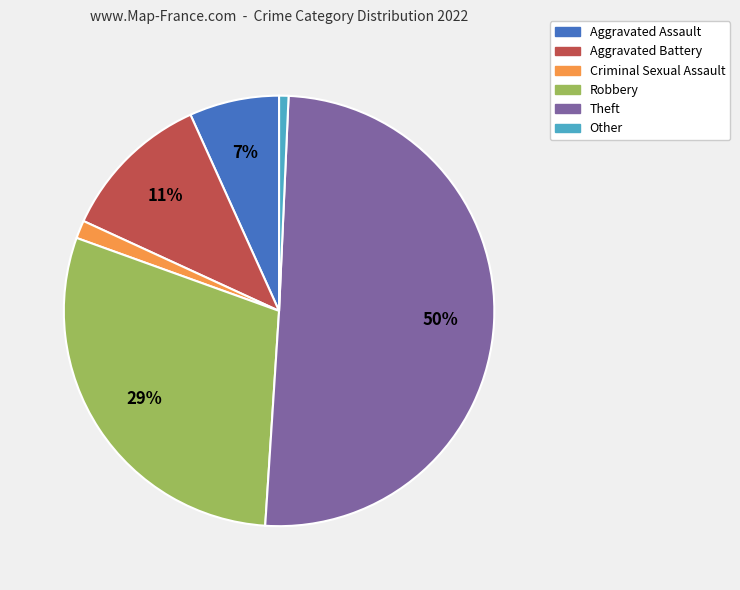

How many segments does this pie chart have?

6